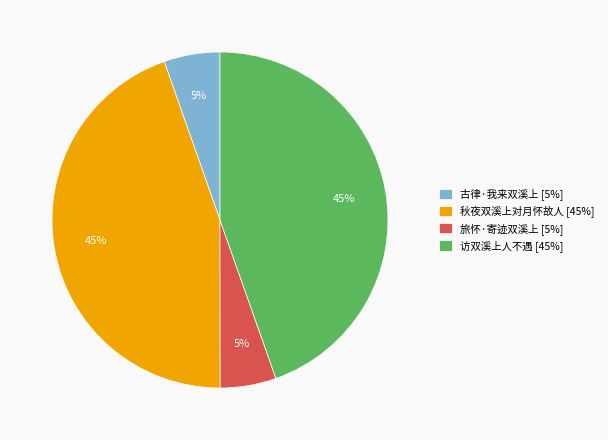

Does 古律·我来双溪上 represent more than half of the total?

No